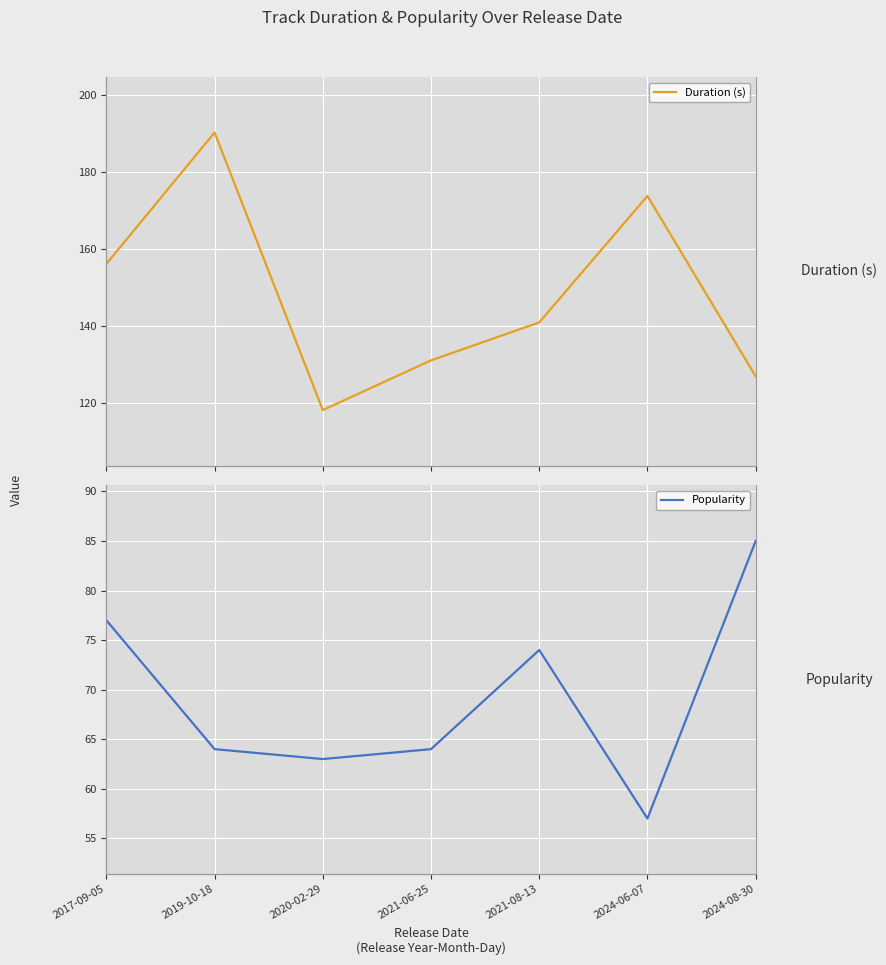

At which label is Popularity closest to 71?

2021-08-13